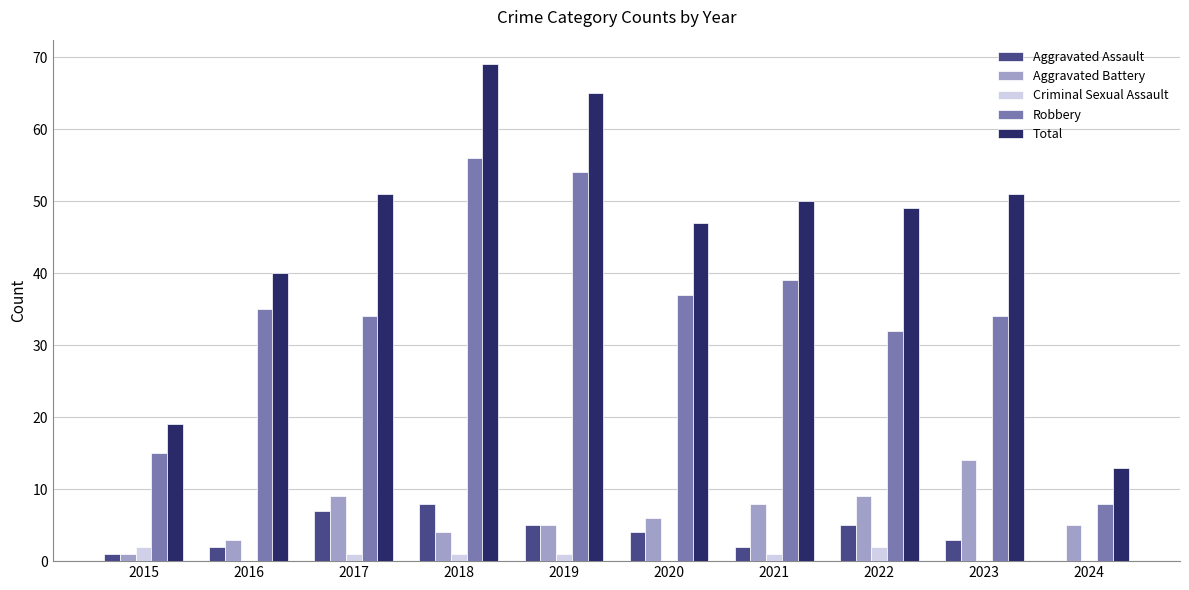

Is the value of Criminal Sexual Assault at 2020 greater than the value of Robbery at 2017?

No